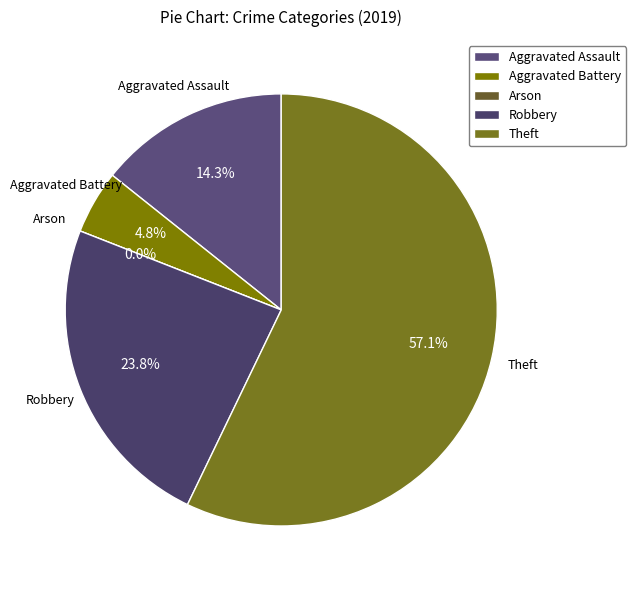

Does Theft represent more than half of the total?

Yes